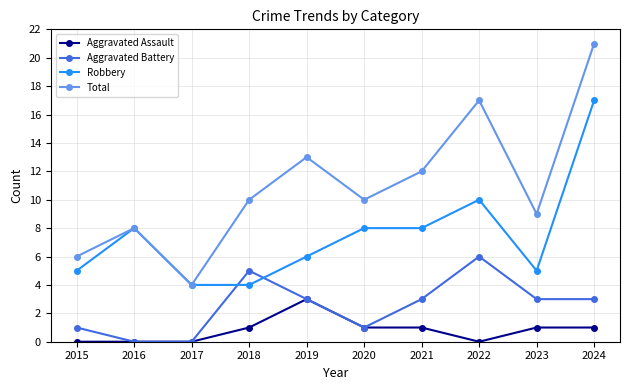

What is the value of the Robbery point at the 7th from the left?

8